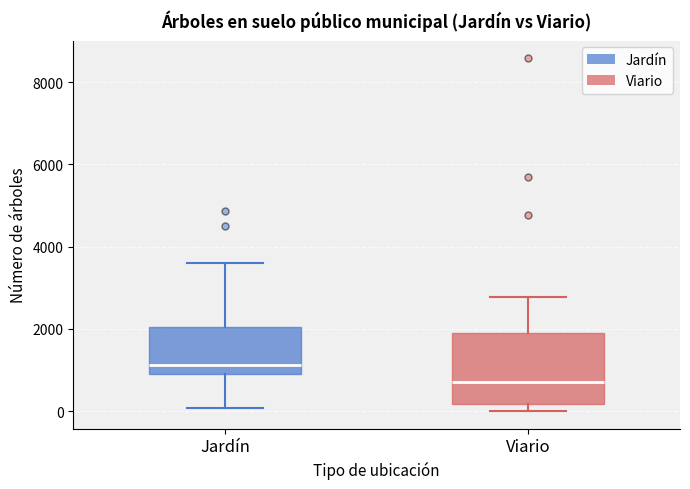

Where does the upper whisker of the box for Jardín end on the y-axis? The values are not printed on the chart, so give them approximately, as read against the axis.

3600